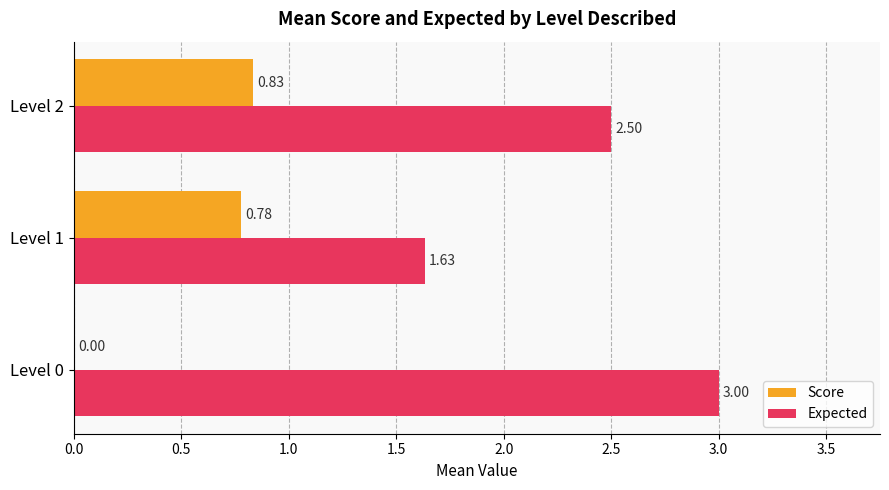

Between Level 0 and Level 1, which series saw the biggest shift?

Expected